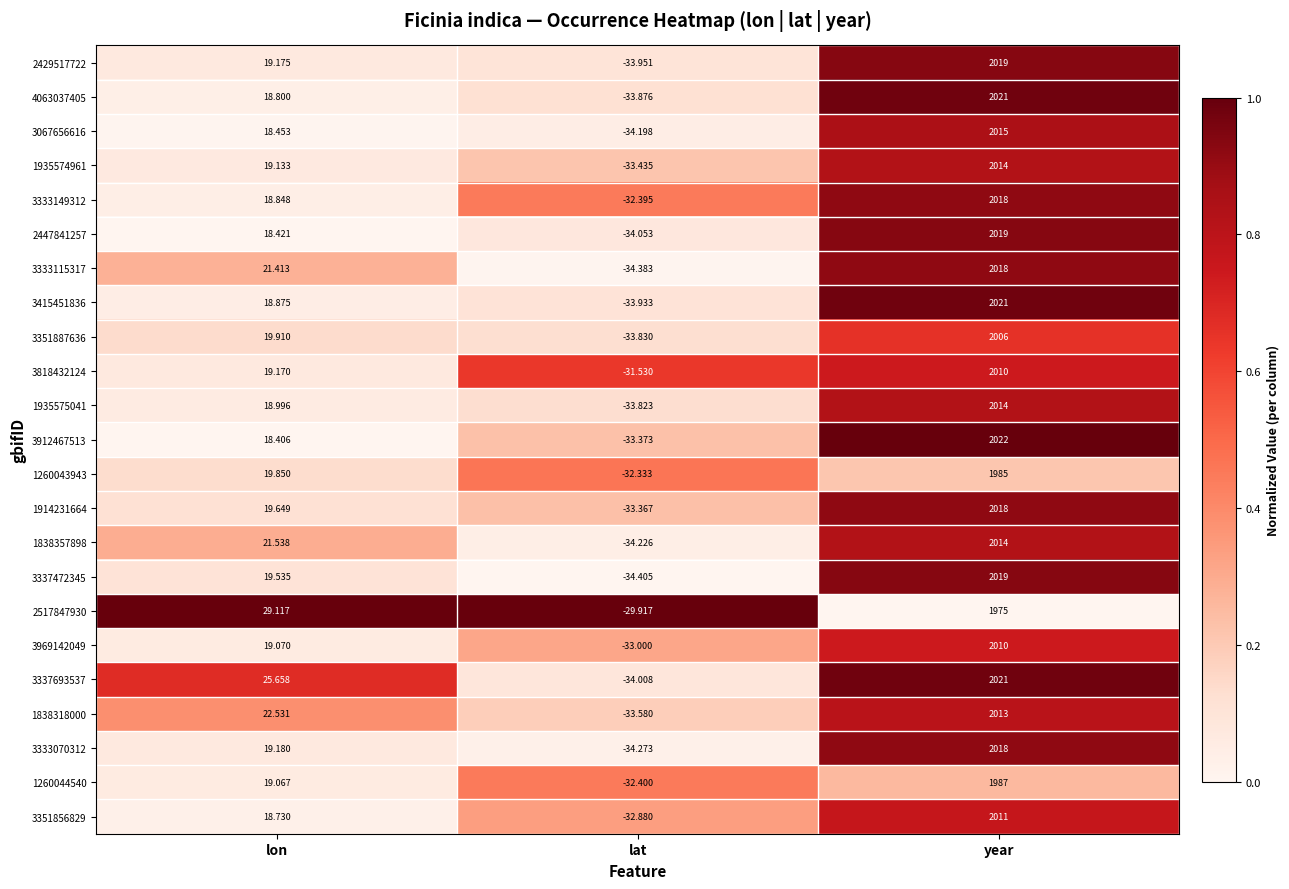

What is the difference between the highest and lowest values at lat?

4.5